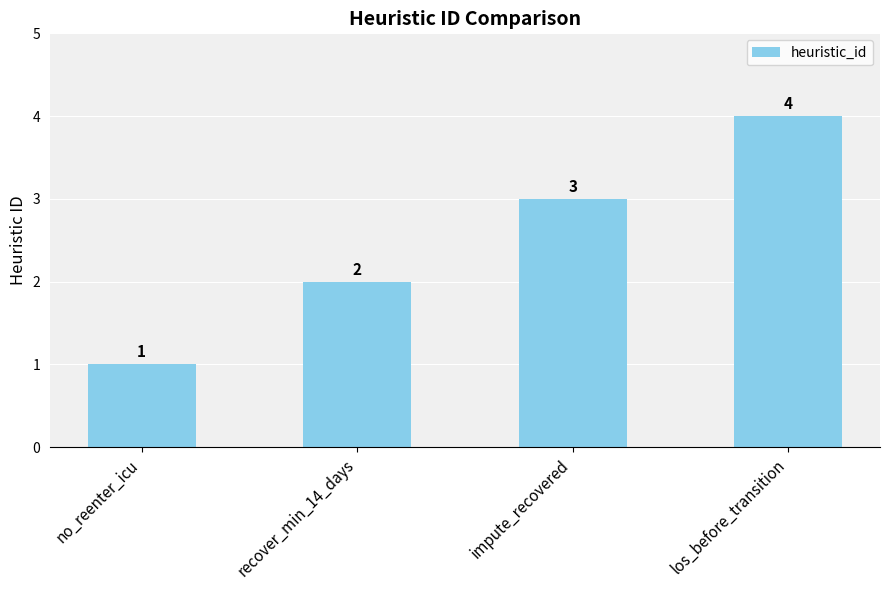

Read the value at impute_recovered.

3